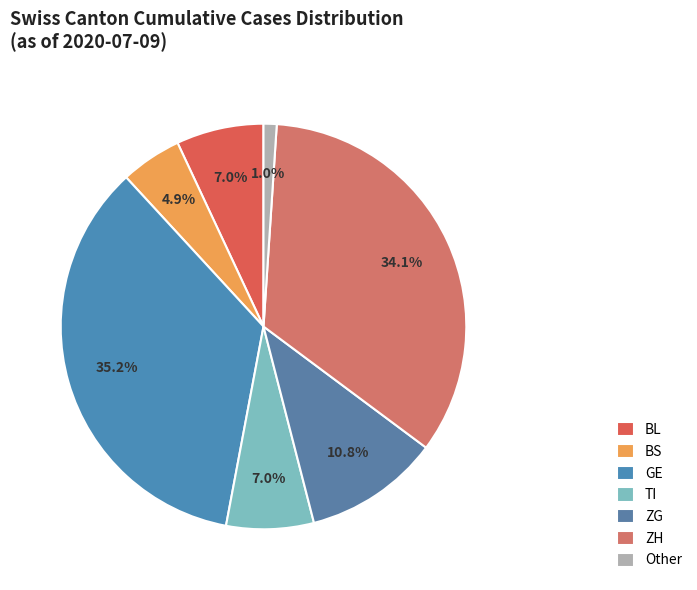

How many segments does this pie chart have?

7